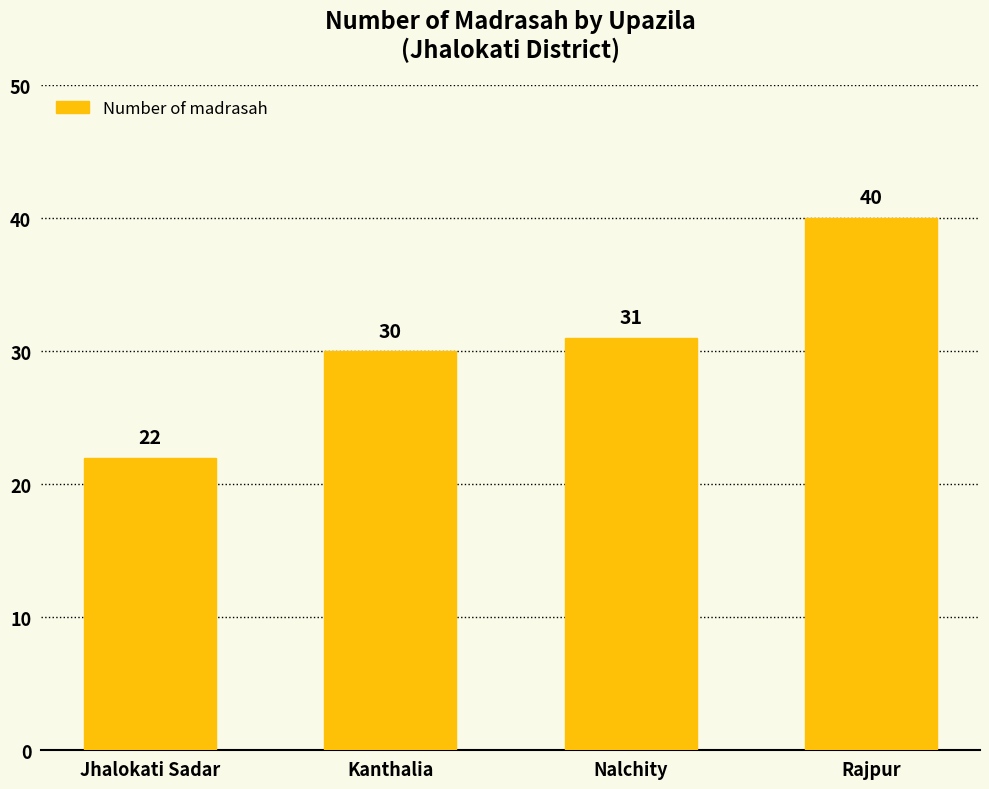

Is it true that the value at Kanthalia is 43?

False